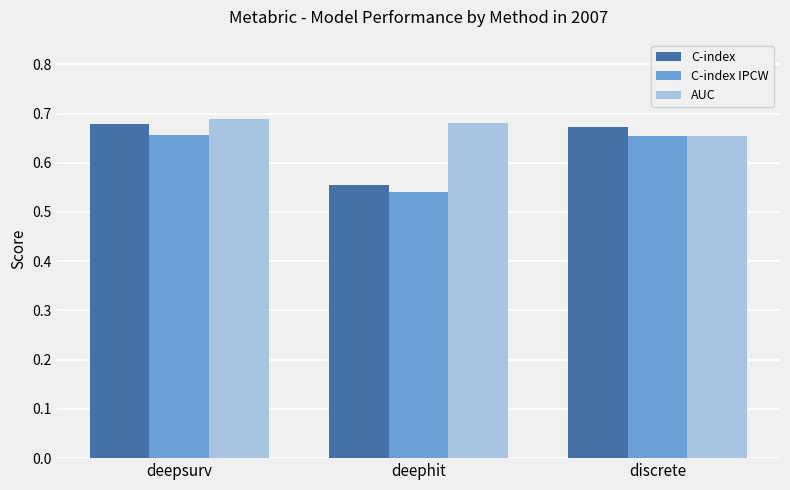

What position from the left is deepsurv?

1